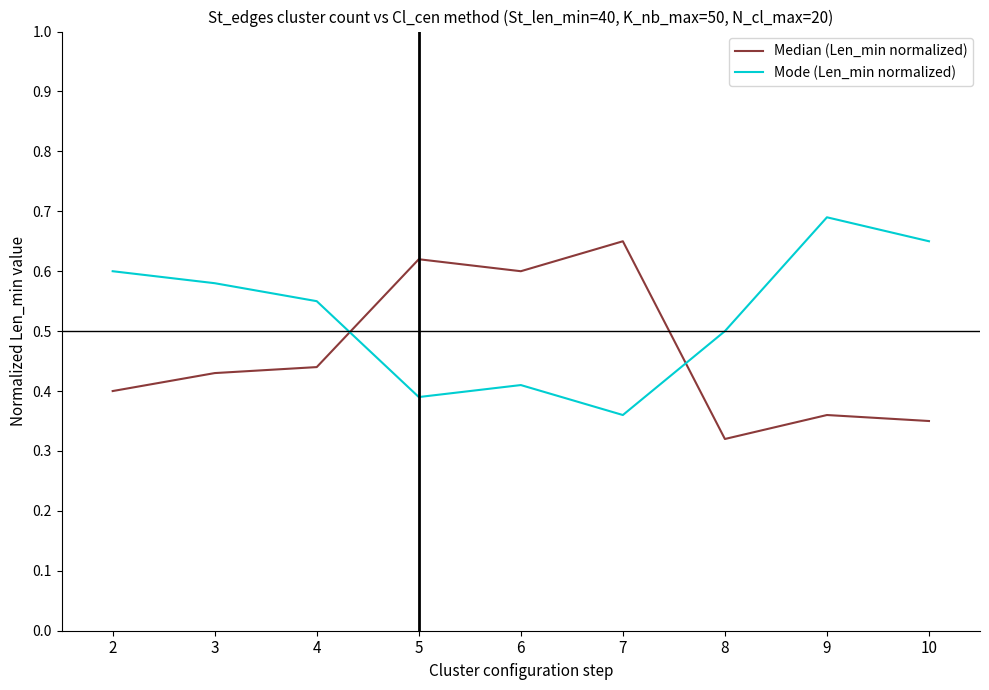

Rank the categories by Median (Len_min normalized) value from highest to lowest.

7, 5, 6, 4, 3, 2, 9, 10, 8